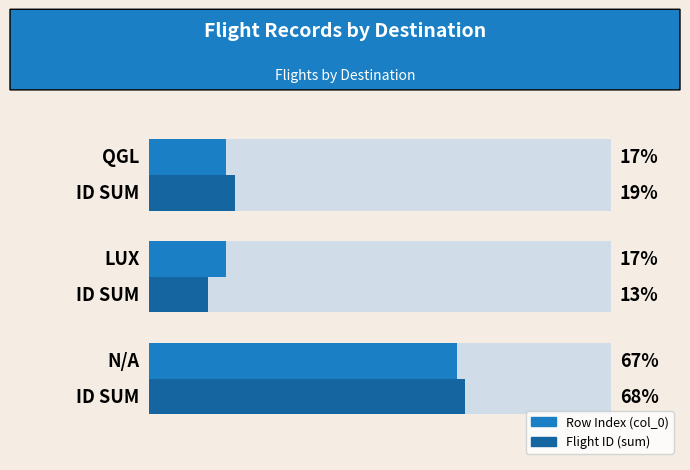

Reading left to right, what are all the values shown in this chart?

Row Index (col_0): −40=66.7	−20=16.7	0=16.7
Flight ID (sum): −40=68.4	−20=12.8	0=18.8